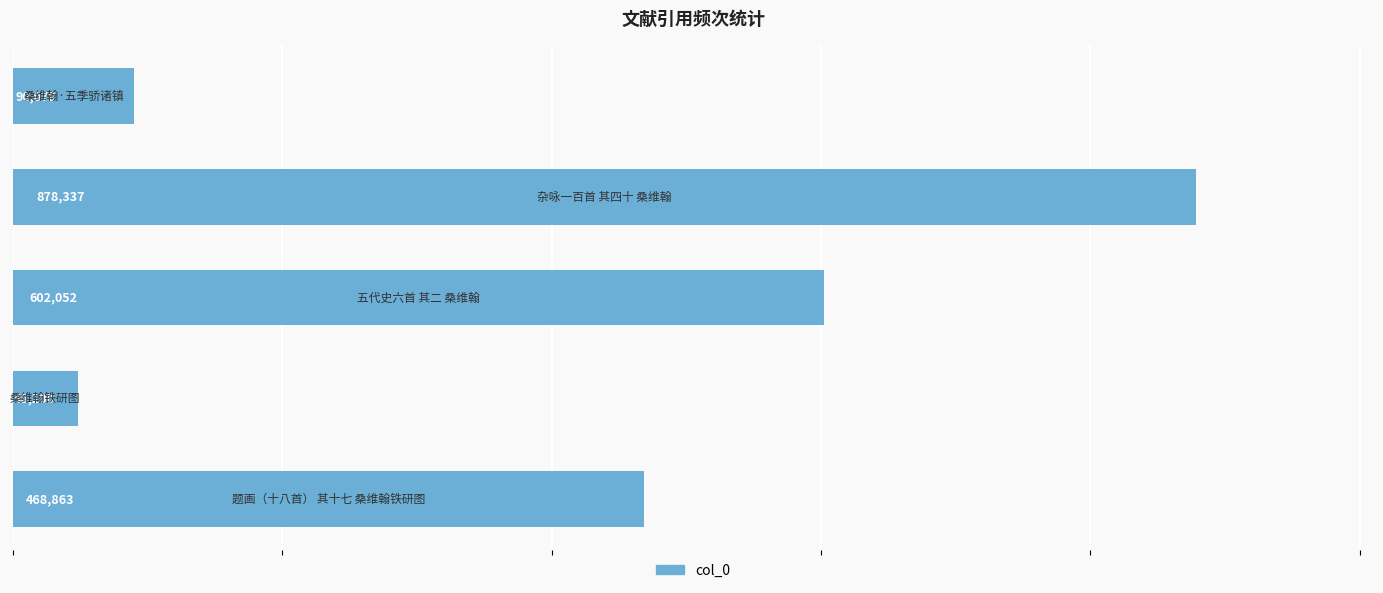

How many distinct data groups are displayed?

1